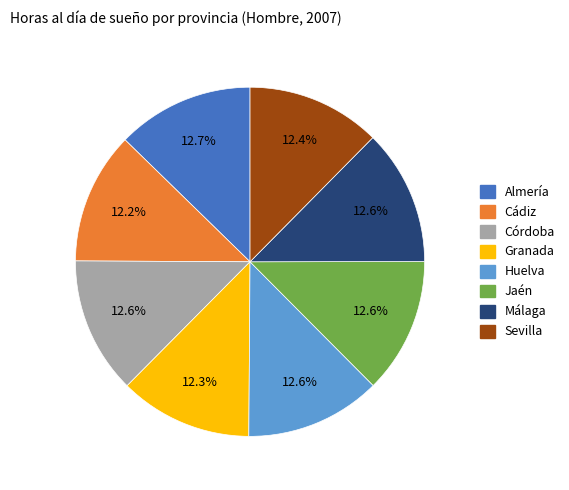

Does Córdoba represent more than half of the total?

No